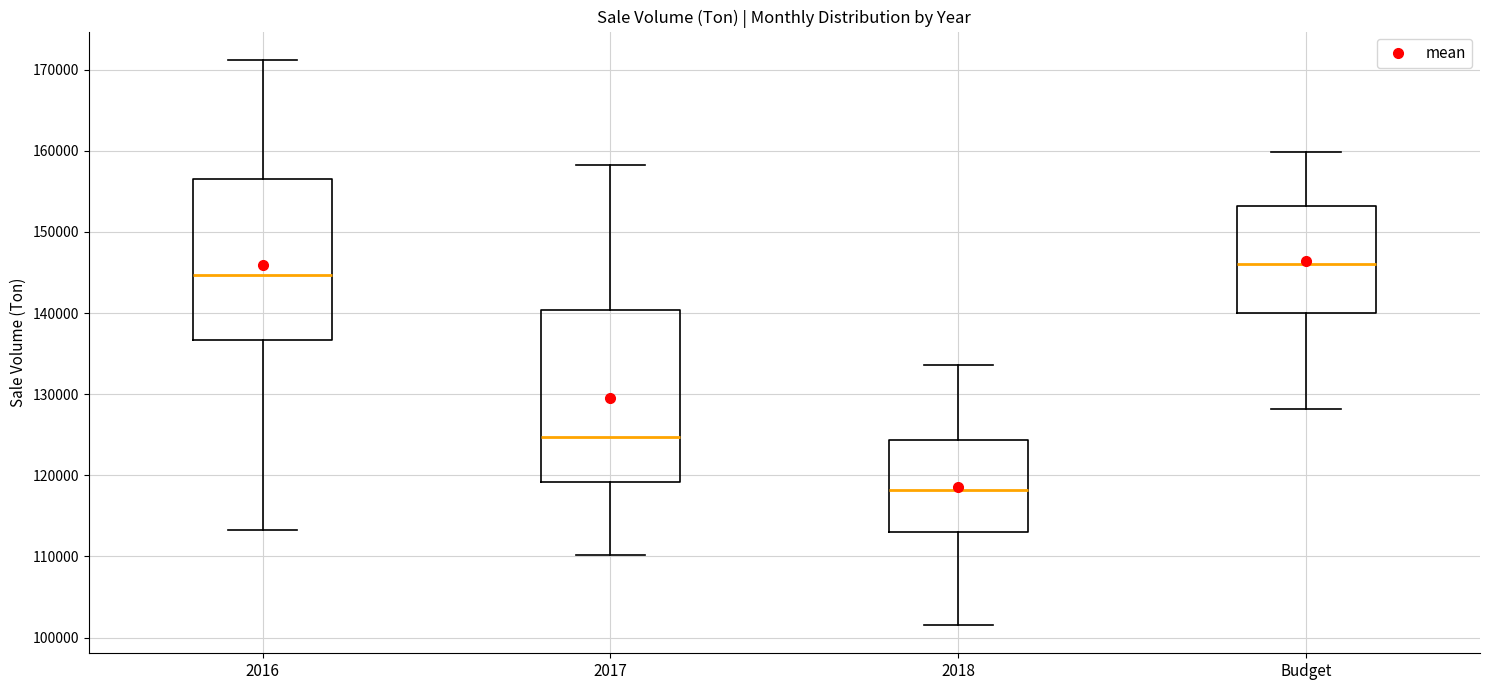

Where is the upper edge of the box for 2016 on the y-axis? The values are not printed on the chart, so give them approximately, as read against the axis.

157000